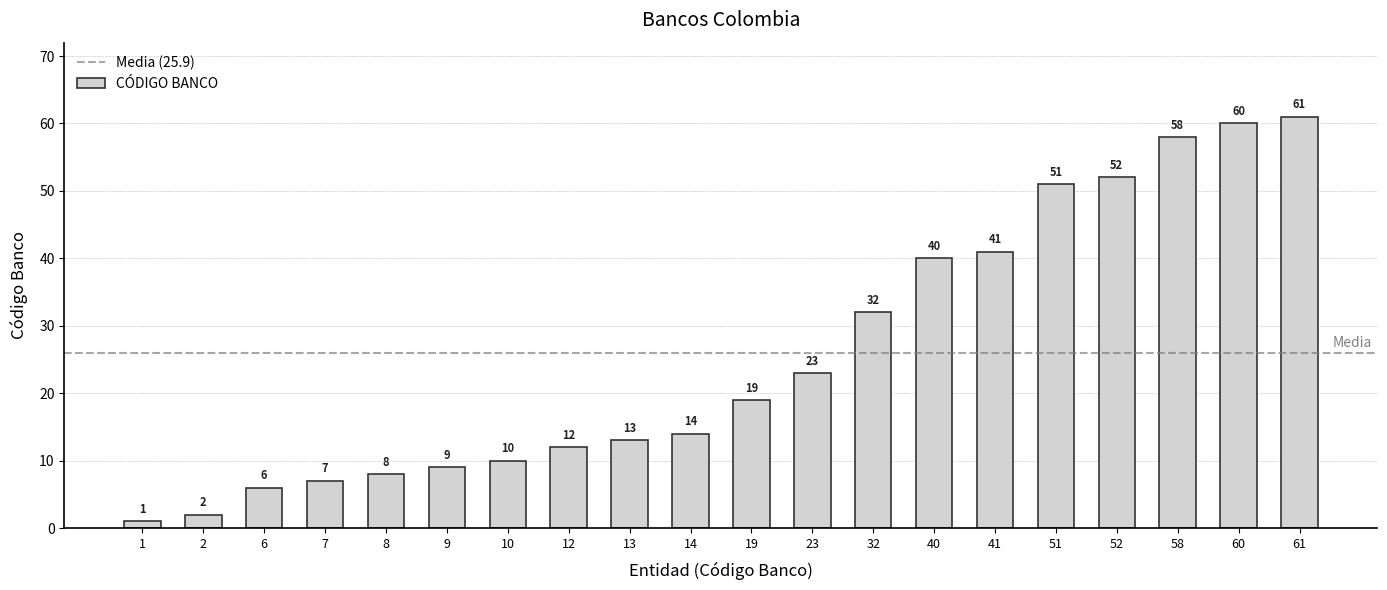

Where is the data nearest to the value 31?

32